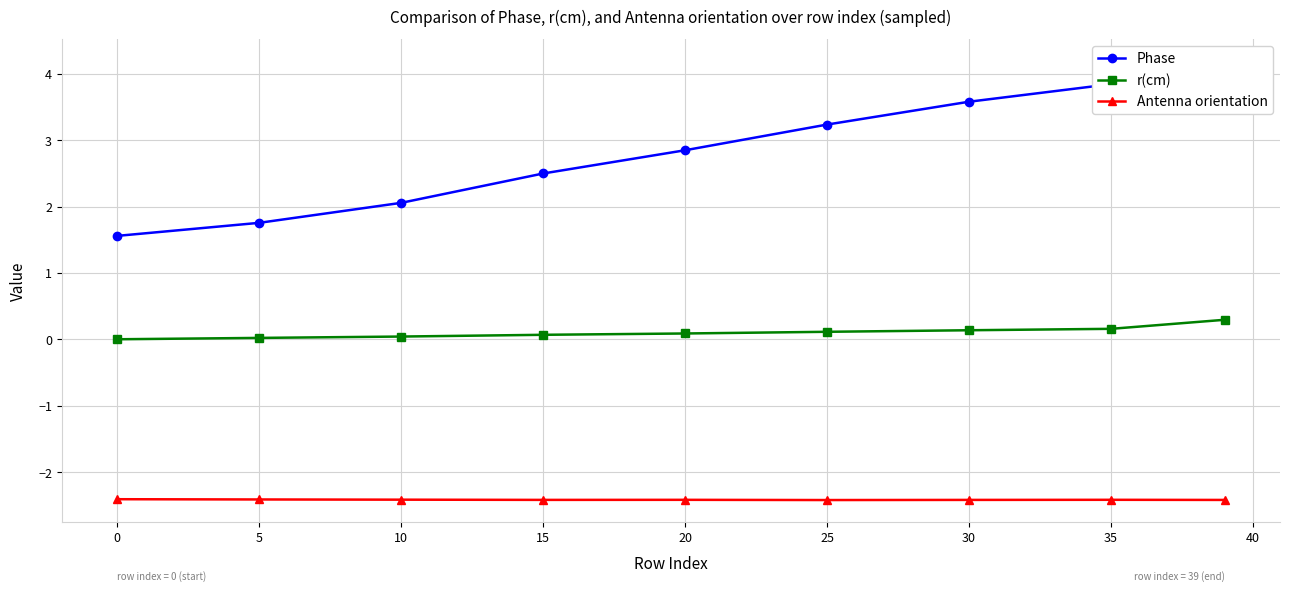

Is the value of r(cm) at 0 greater than the value of Antenna orientation at 15?

Yes